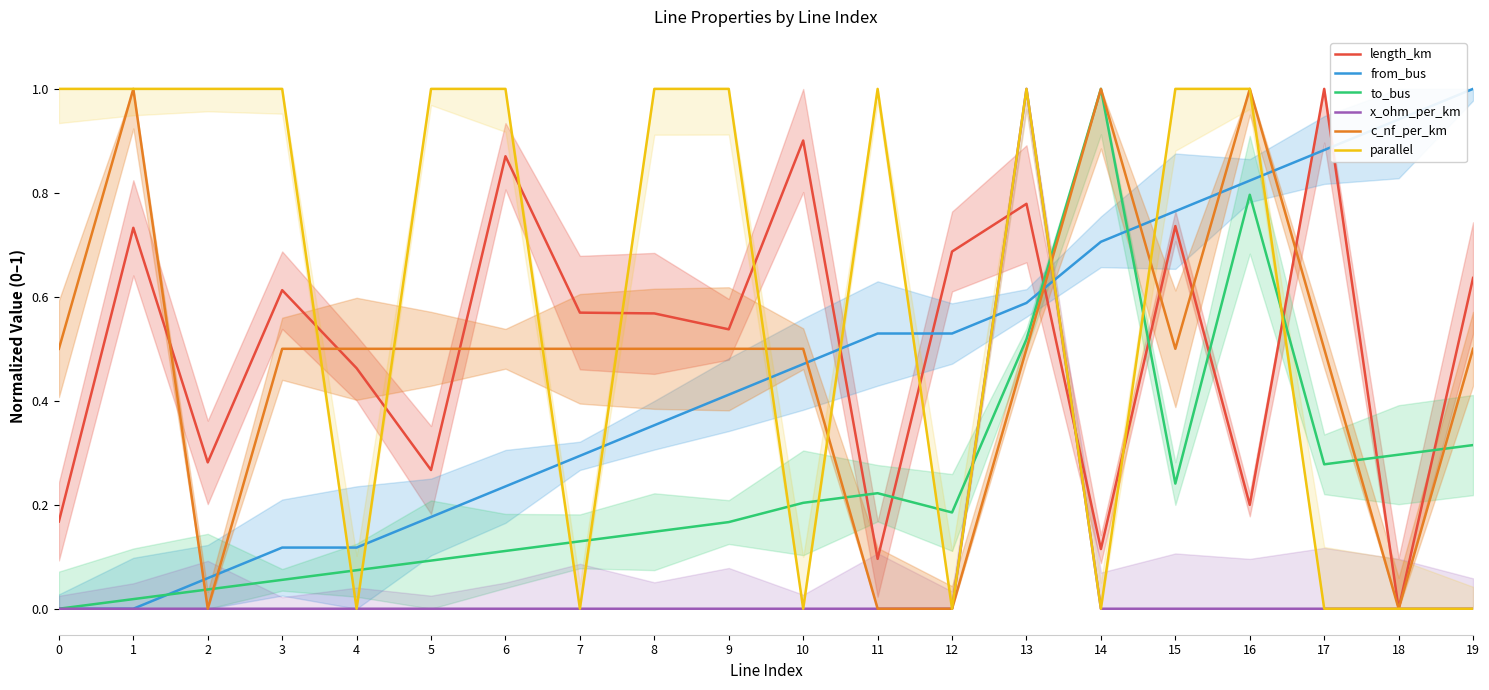

Which series changed the most between 7 and 16?

parallel